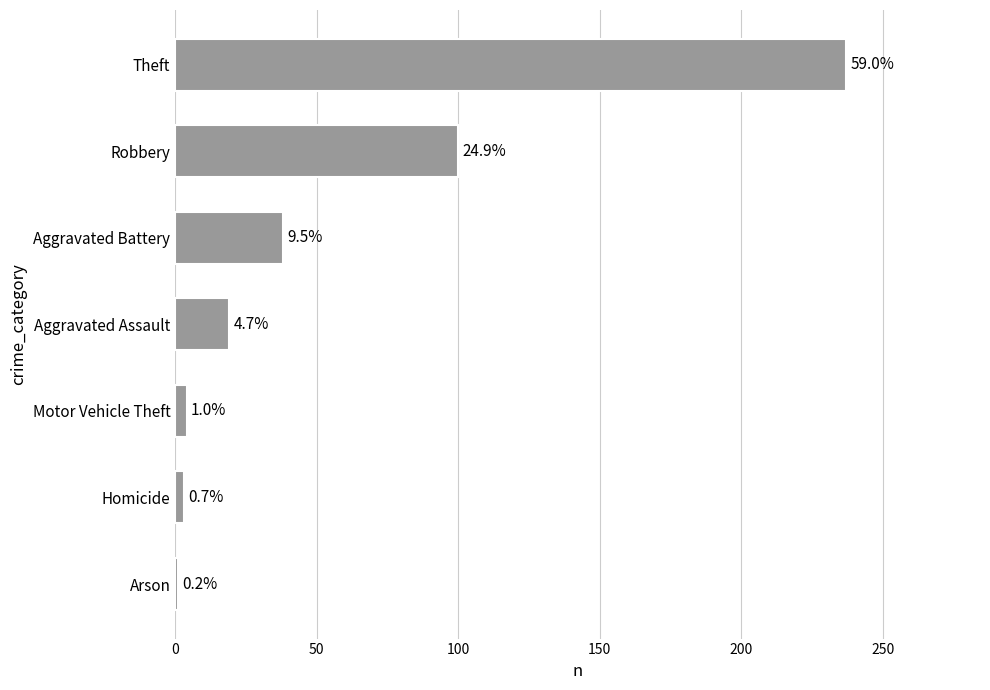

How many bars are there in total?

7